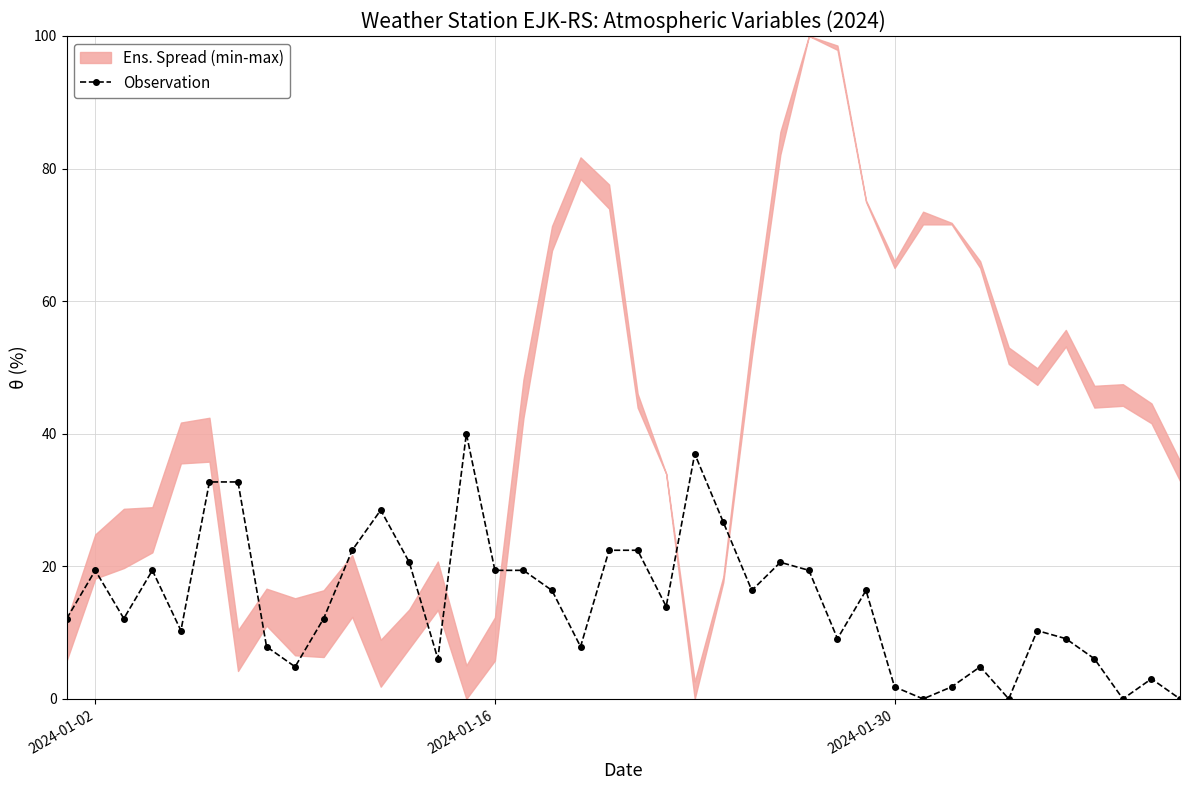

How many data points does each series have?

40